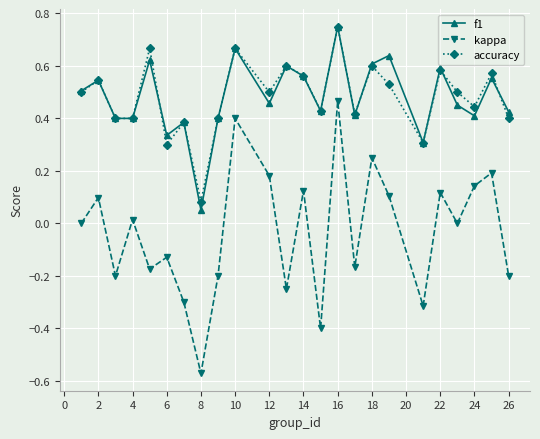

True or false: f1 and kappa intersect in this chart.

False